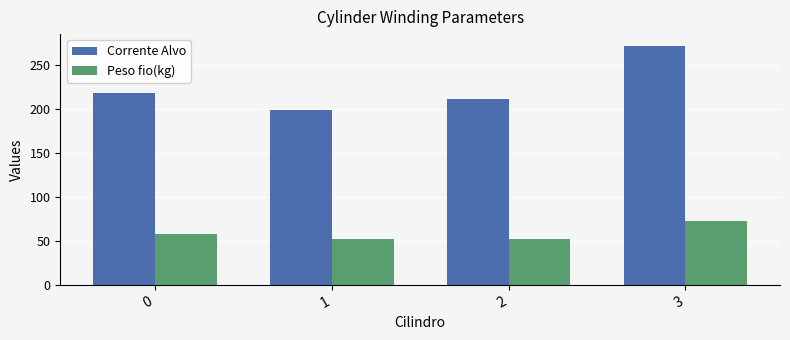

How many data points in Peso fio(kg) are above 57?

2